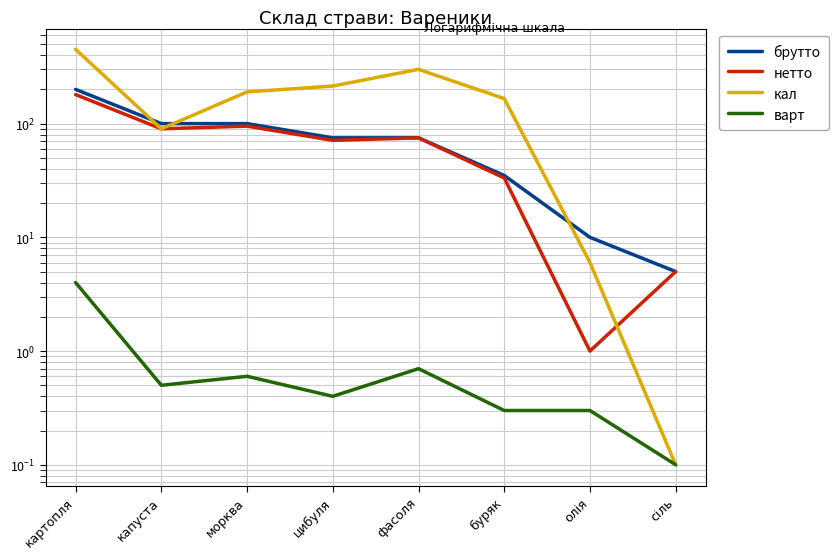

Which label corresponds to the smallest value in the chart?

сіль